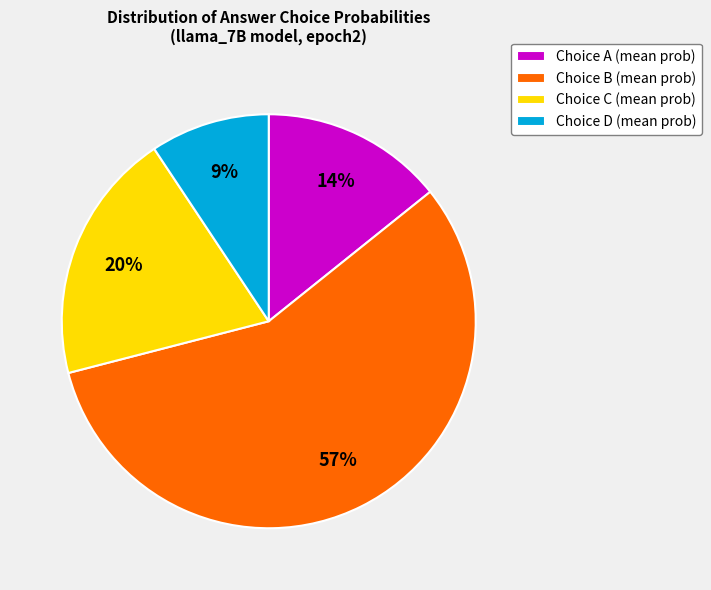

To the nearest percent, what is the average slice percentage?

25%